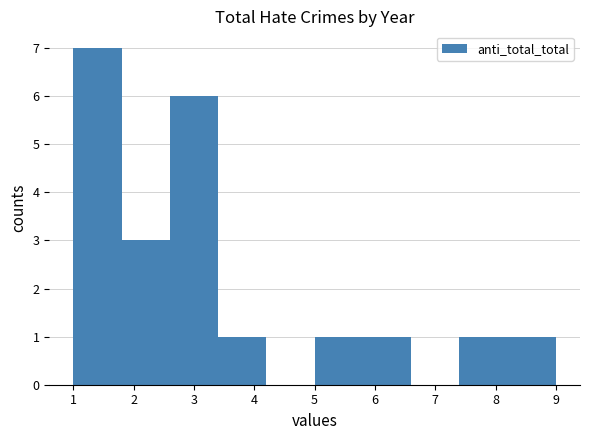

Reading left to right, transcribe this chart: for each bar, give the range it covers on the x-axis and its height. The values are not printed on the chart, so give them approximately, as read against the axis.

1.0 to 1.8: 7
1.8 to 2.6: 3
2.6 to 3.4: 6
3.4 to 4.2: 1
4.2 to 5.0: 0
5.0 to 5.8: 1
5.8 to 6.6: 1
6.6 to 7.4: 0
7.4 to 8.2: 1
8.2 to 9.0: 1